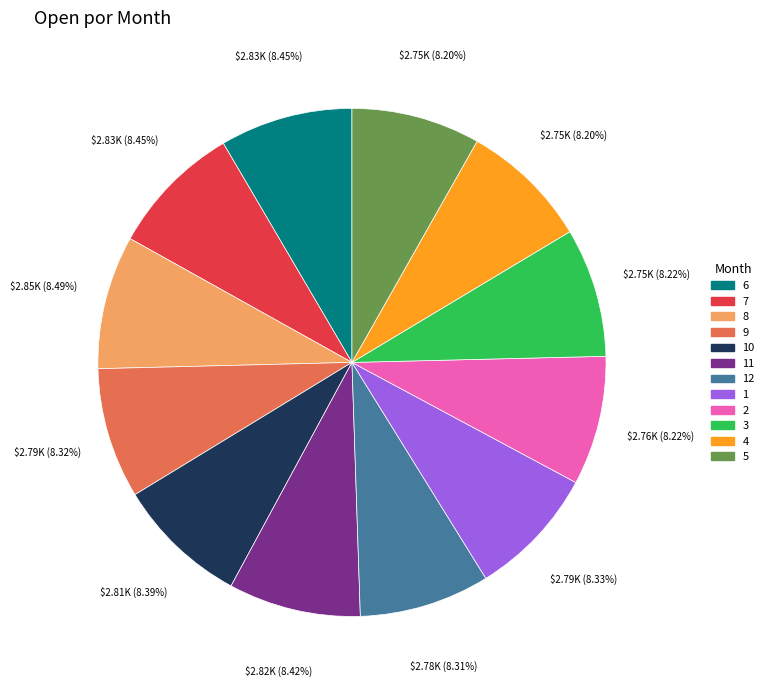

Is it true that 4 is 21% of the pie?

False